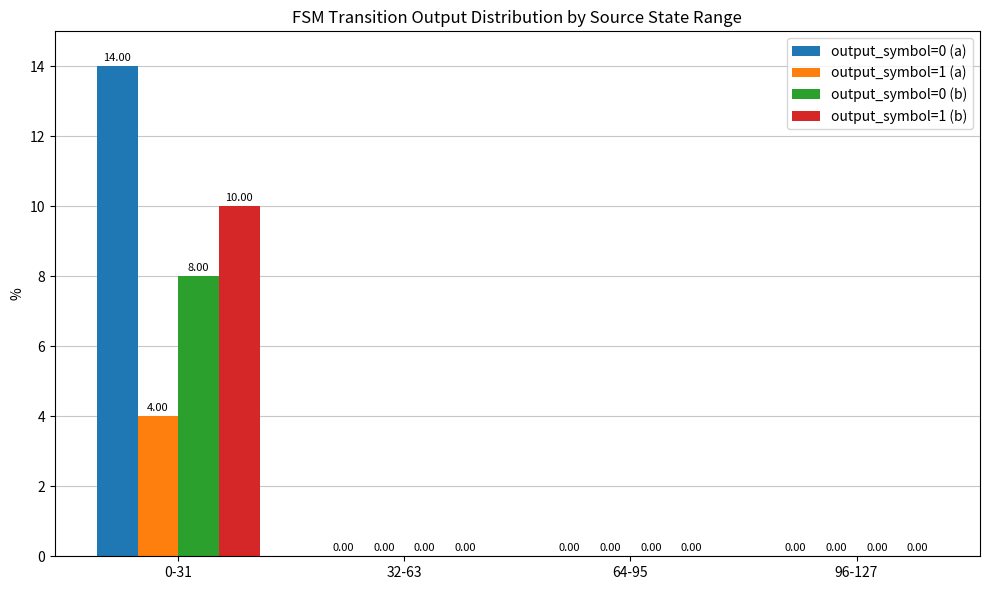

What is the sum of all output_symbol=1 (a) values?

4